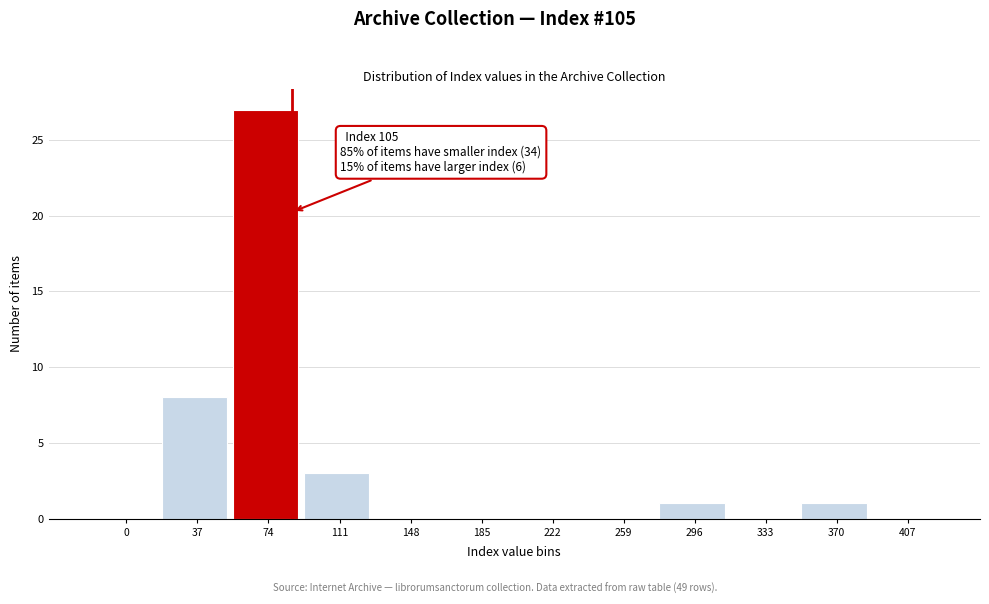

Reading left to right, transcribe all the data shown in this chart.

0=0	37=8	74=27	111=3	148=0	185=0	222=0	259=0	296=1	333=0	370=1	407=0